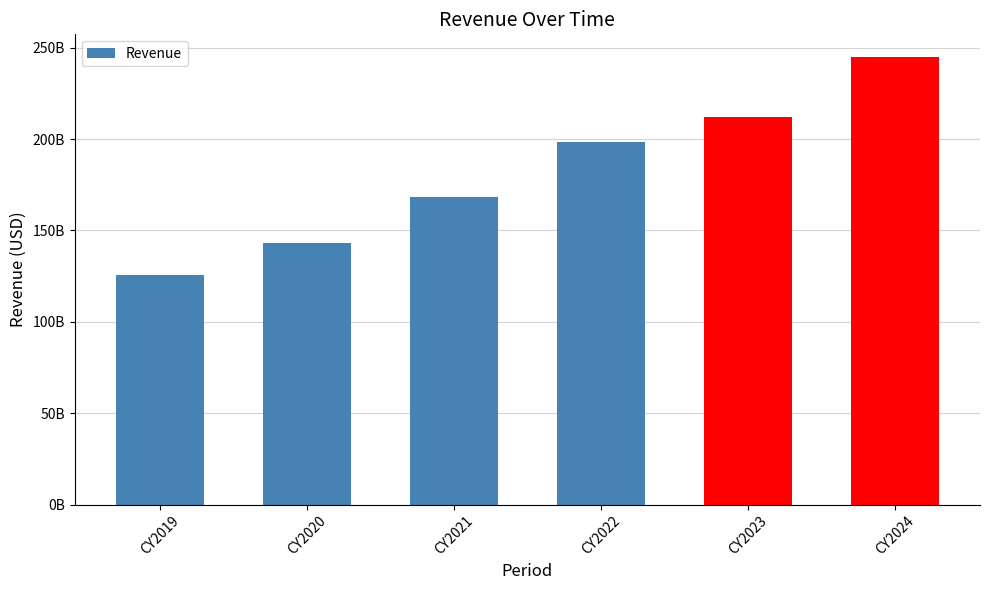

Reading left to right, extract all data points from this chart.

CY2019=125843000000	CY2020=143015000000	CY2021=168088000000	CY2022=198270000000	CY2023=211915000000	CY2024=245122000000